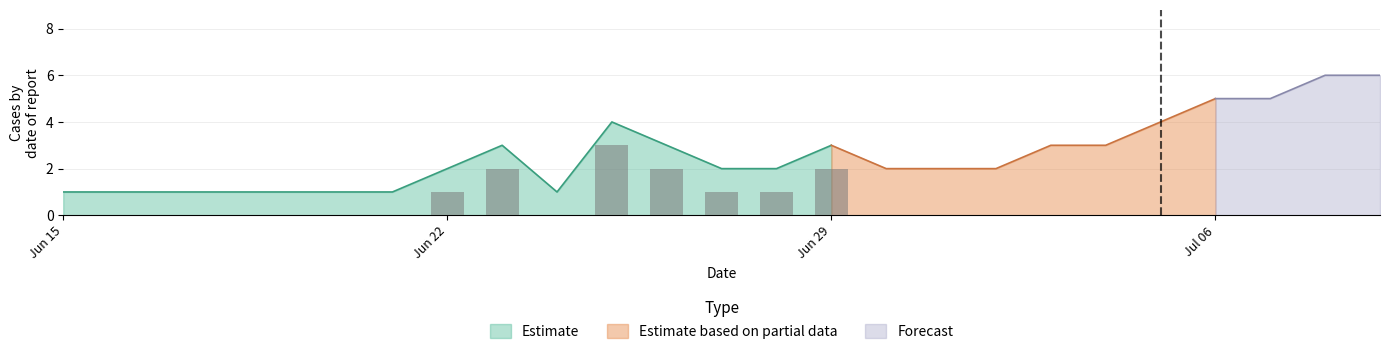

What is the spread (max minus min) of values at 2020-06-24?

1